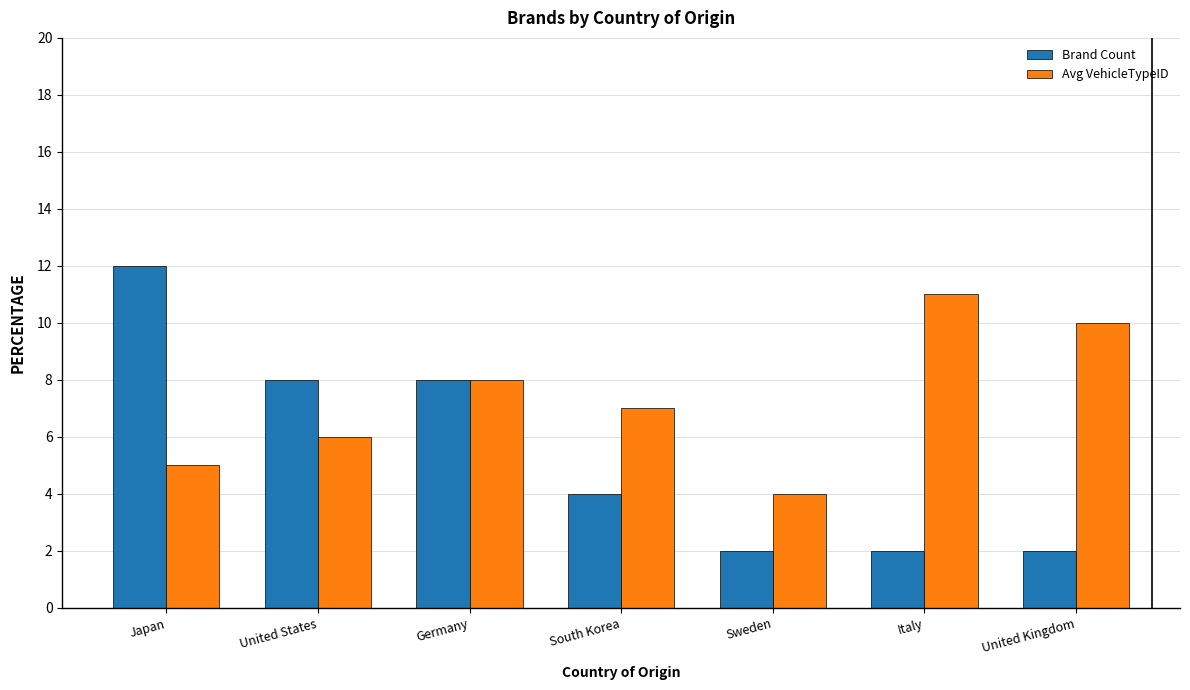

Which series has the largest range (max minus min)?

Brand Count